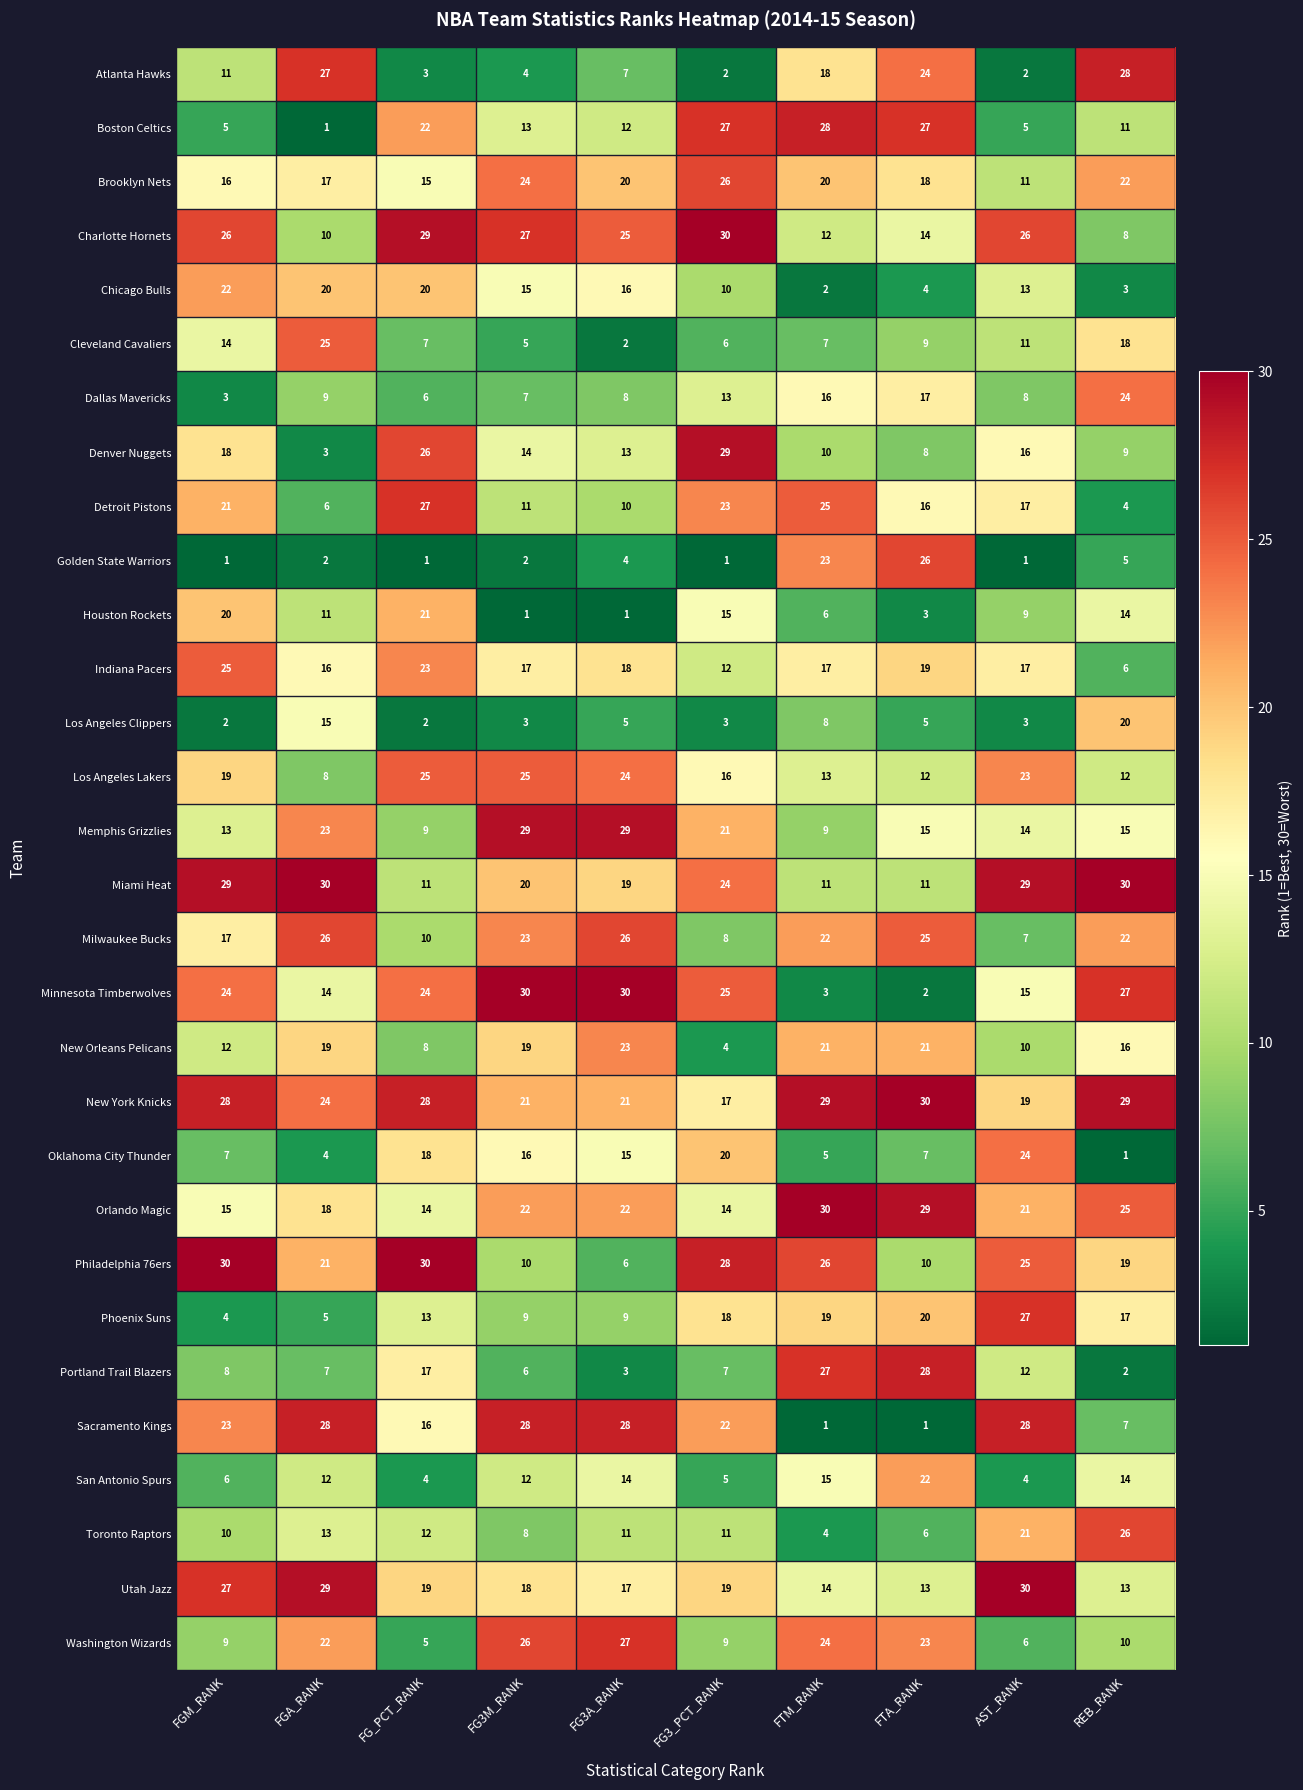

What is the total value across all series at FG_PCT_RANK?

465